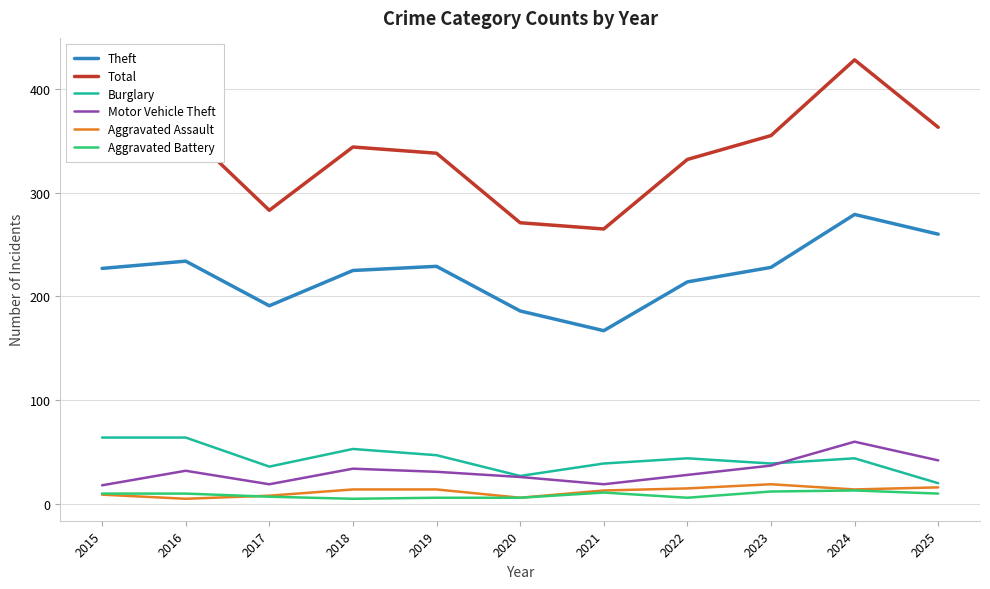

True or false: Total and Theft intersect in this chart.

False